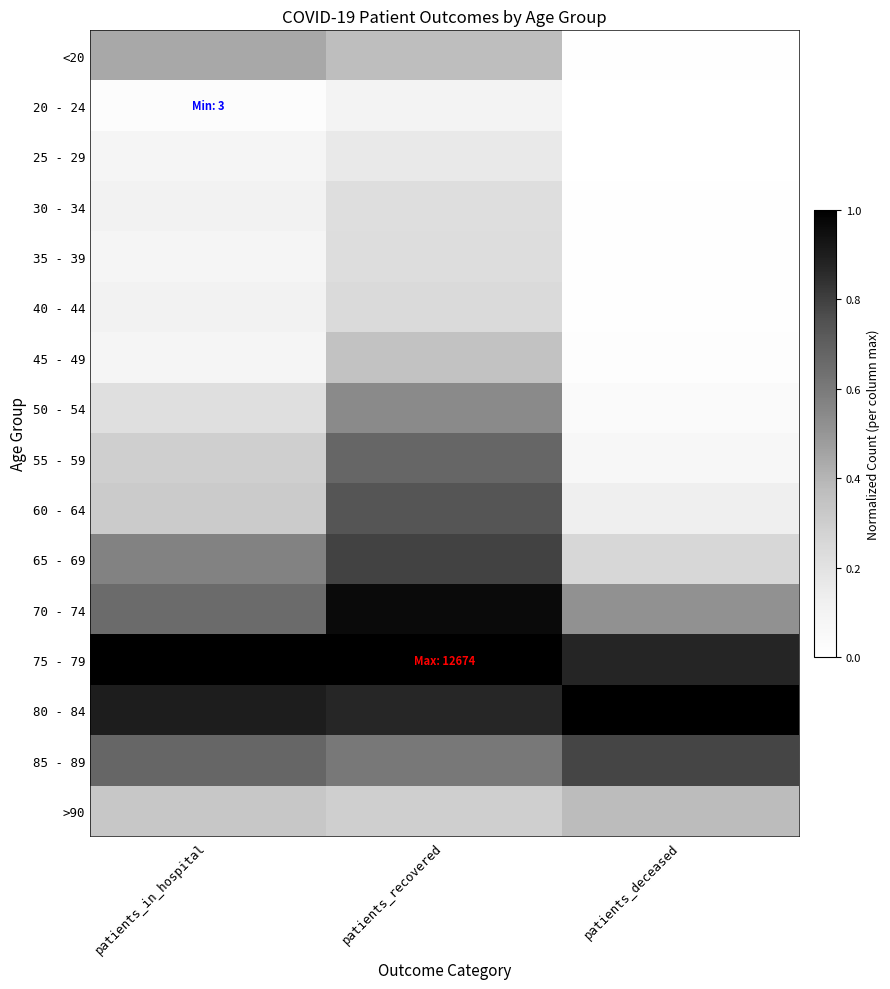

At how many categories does at least one series exceed 0?

3